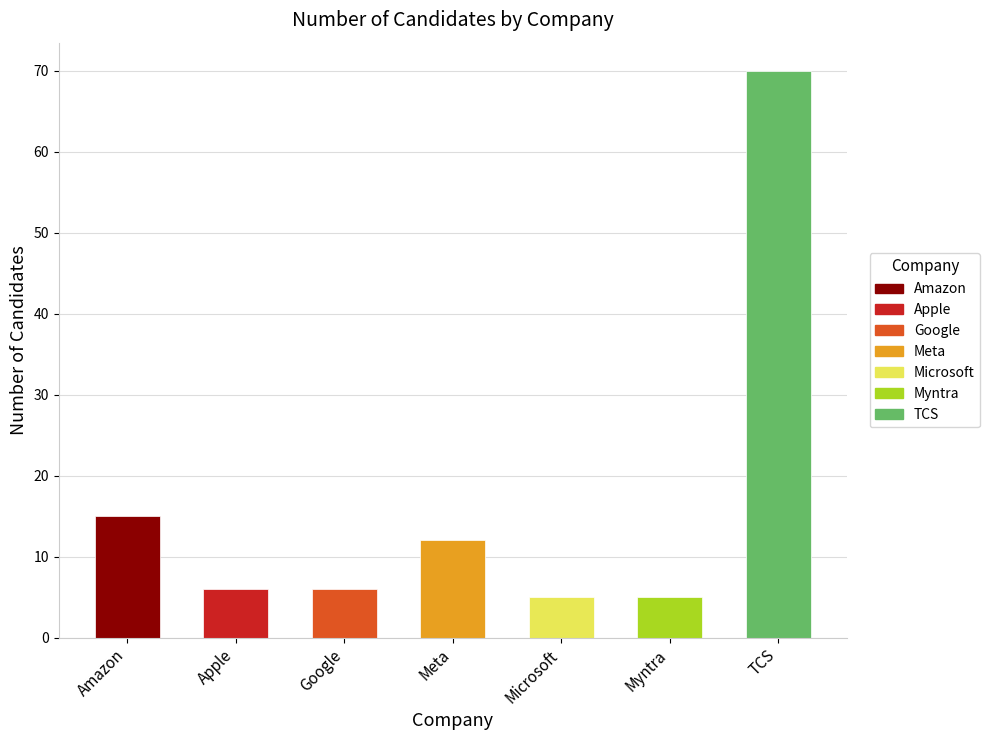

Which has a higher value, Myntra or Apple?

Apple